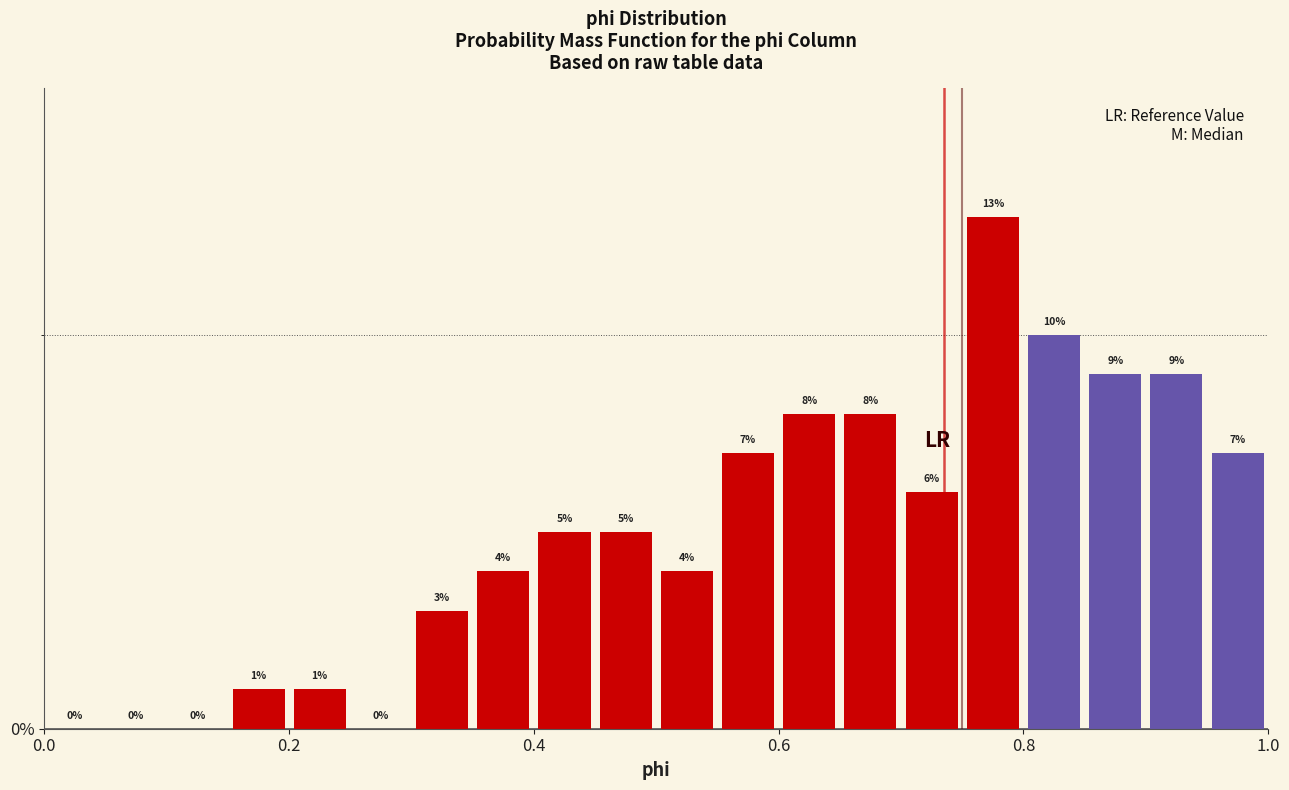

Around what value on the x-axis is the tallest bar? Give the approximate position of its centre, as read against the axis.

0.78